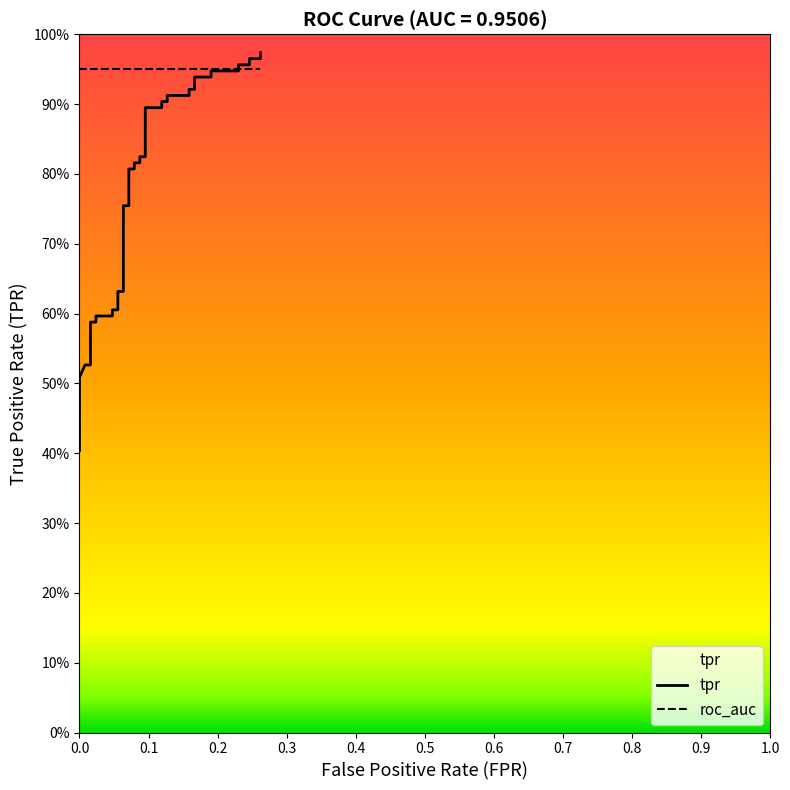

Where is the data nearest to the value 0?

fpr